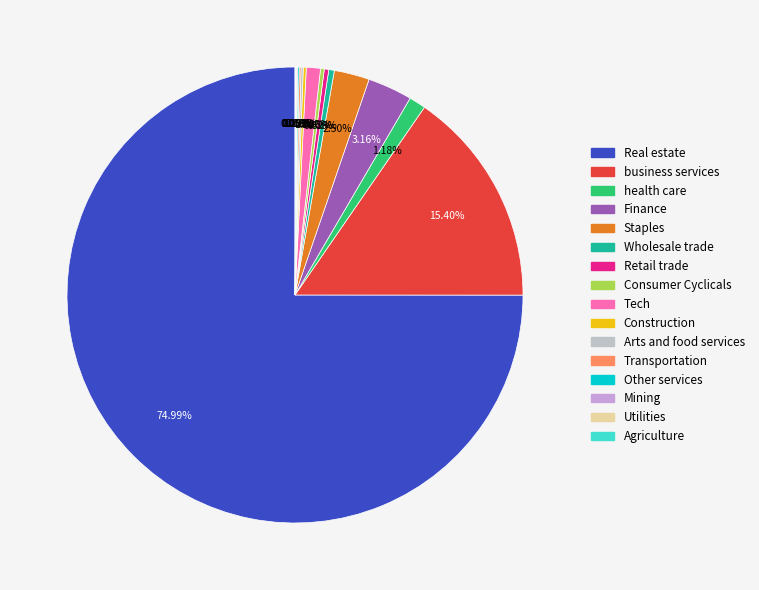

Which category has the biggest portion of the pie?

Real estate